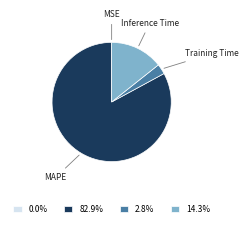

What is the ratio of the value at 82.9% to the value at 14.3%?

5.8